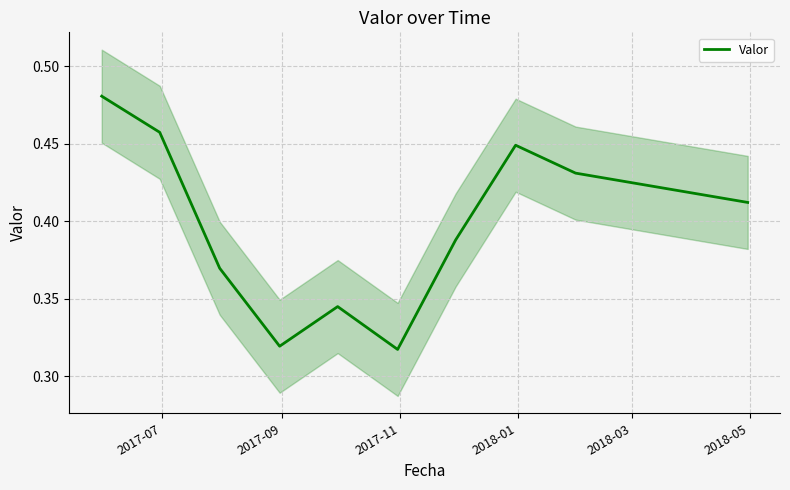

How many distinct data groups are displayed?

1